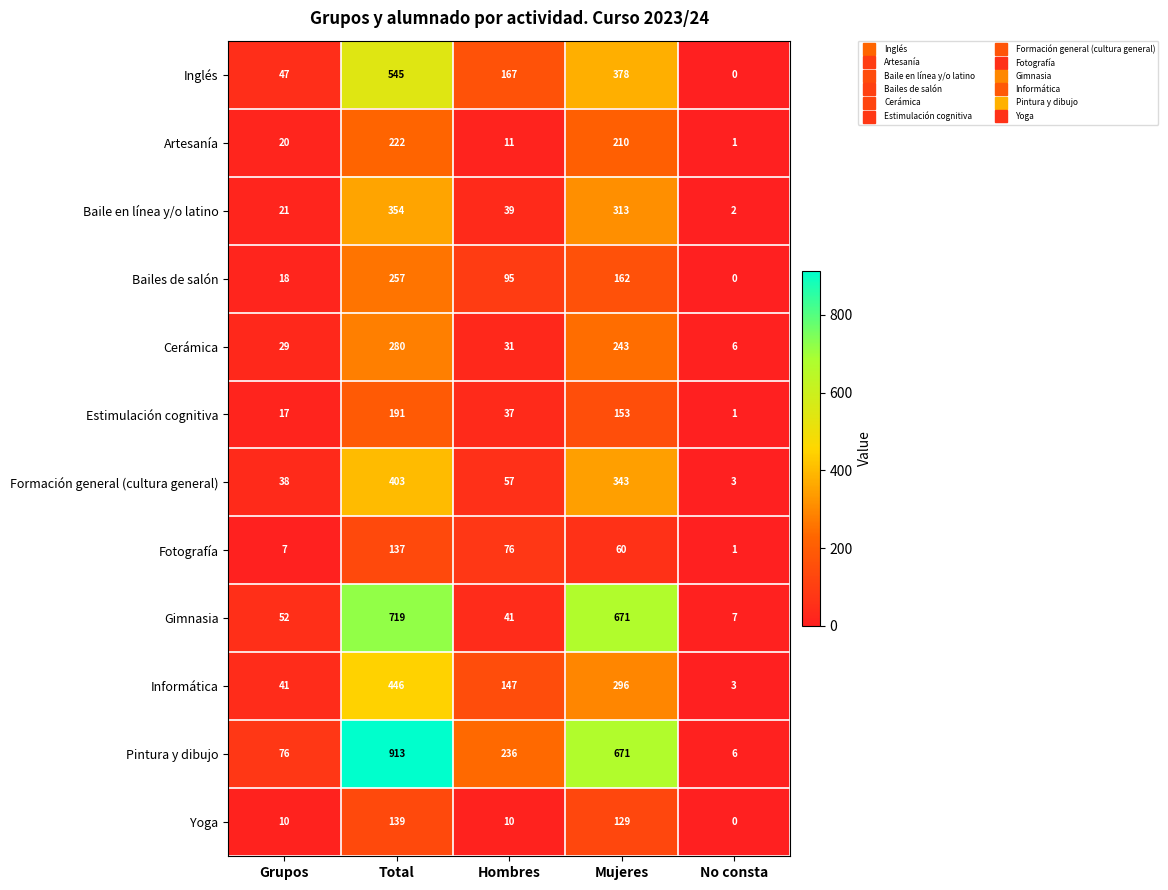

What is the approximate value of Bailes de salón at Mujeres, to the nearest 10?

160